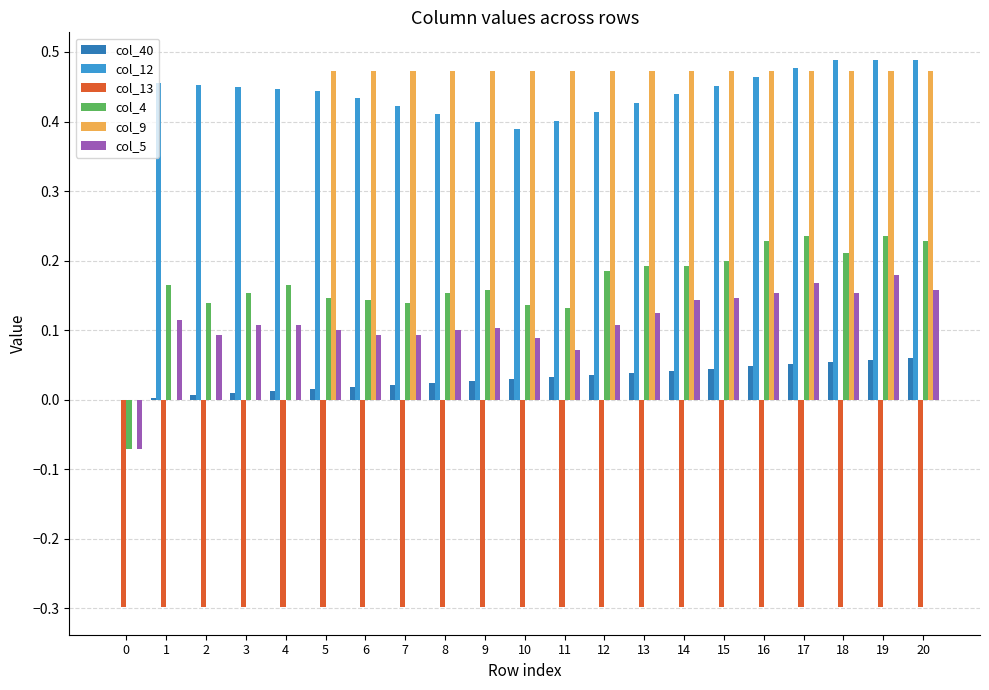

Which series has the largest total across all categories?

col_12